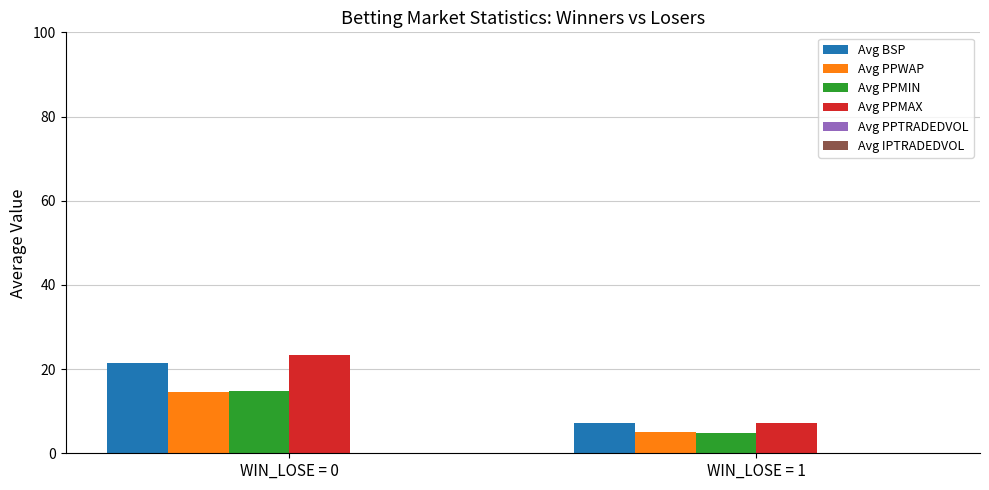

What is the sum of the Avg PPWAP values at WIN_LOSE = 1 and WIN_LOSE = 0?

19.6